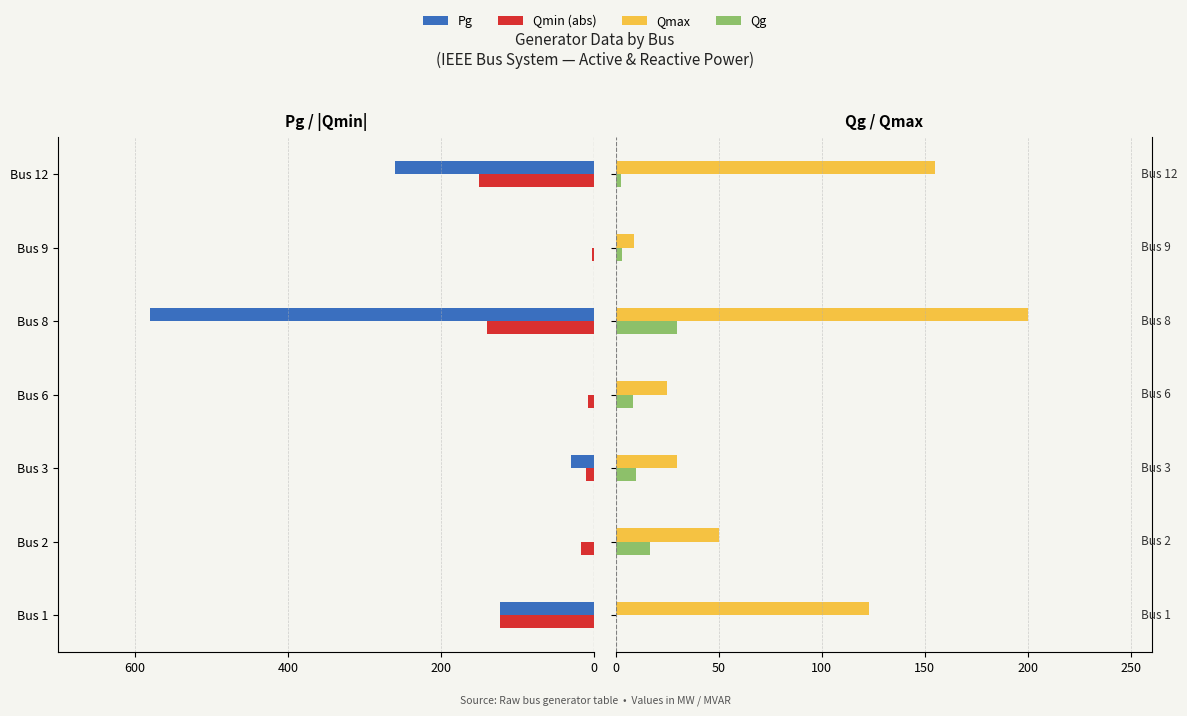

Is it true that Qmax equals 200.0 at Bus 8?

True